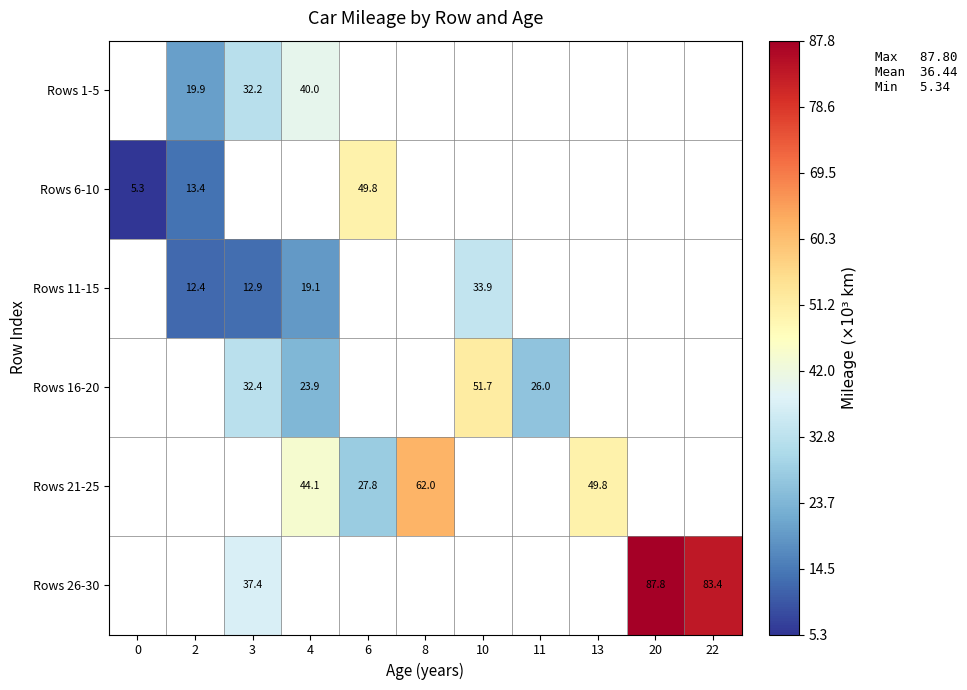

What is the difference between the Rows 16-20 values at 4 and 3?

8.5